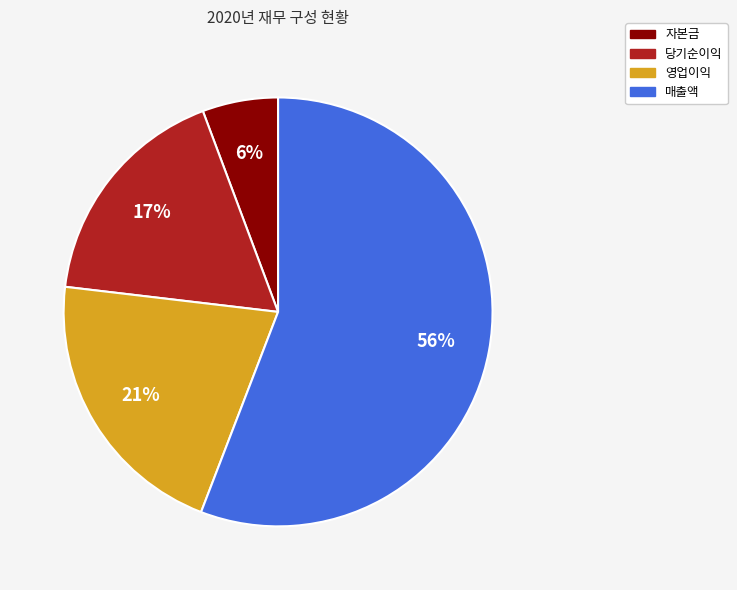

What percentage is the 자본금 slice, to the nearest percent?

6%